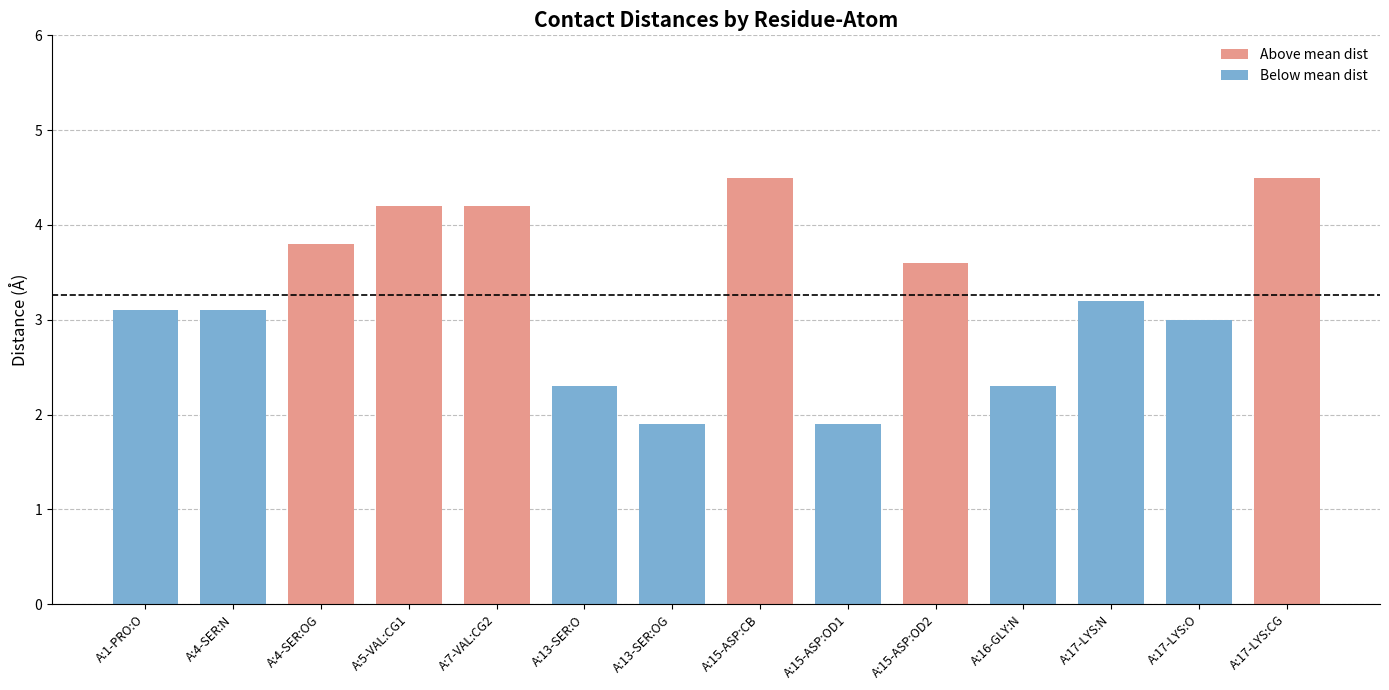

What is the label of the 5th bar from the left?

A:7-VAL:CG2